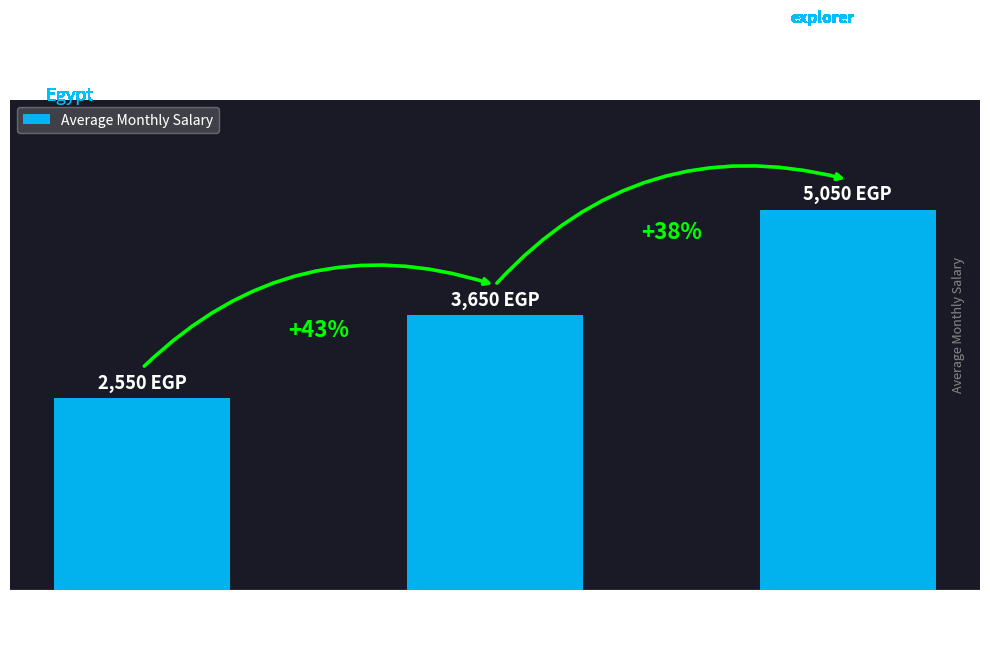

Are the bars horizontal?

No